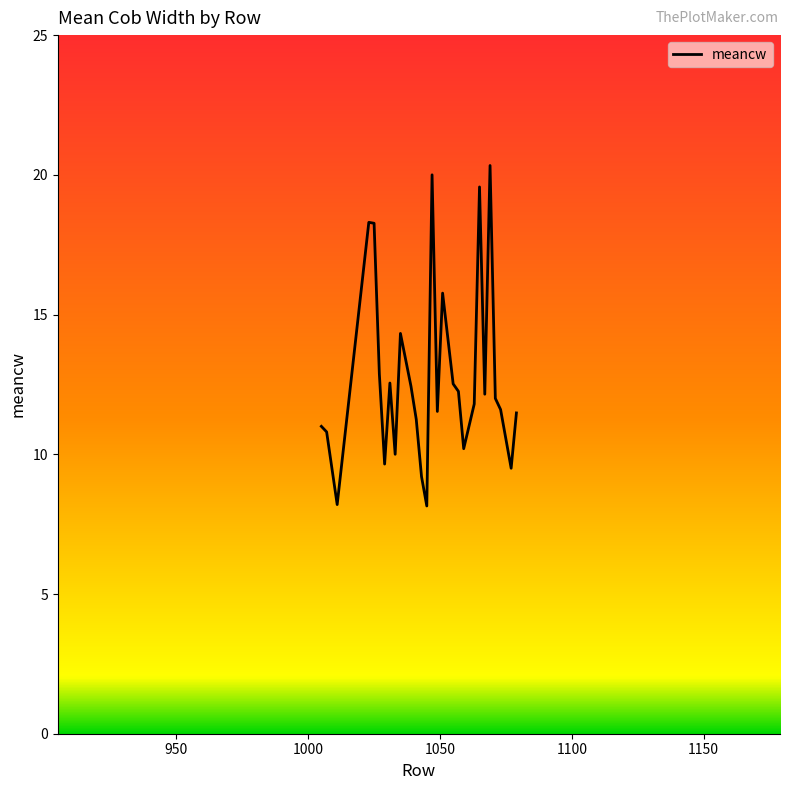

What is the average value?

12.8